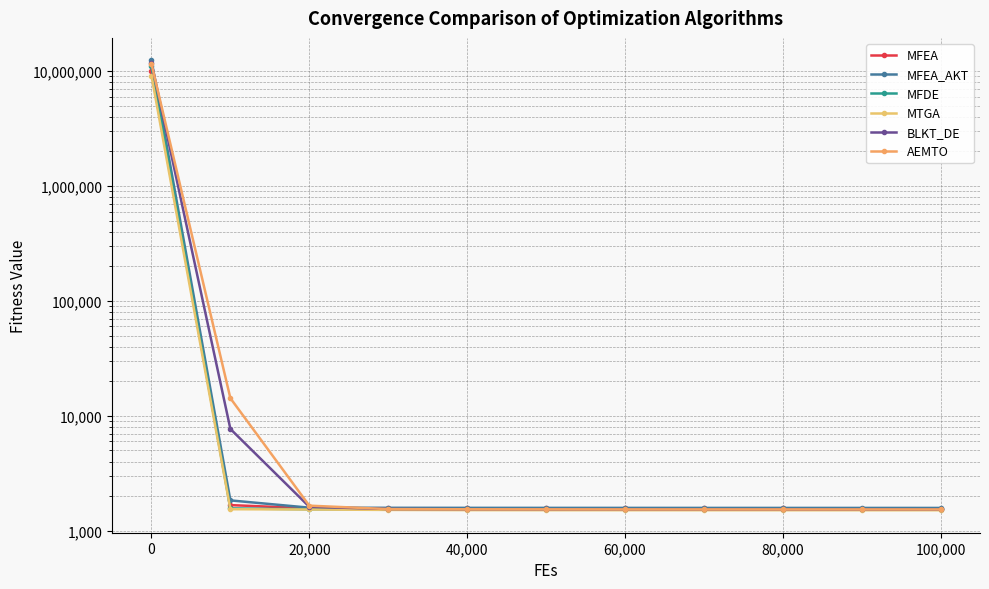

True or false: AEMTO has a value of 1533.3 at 80,000.

True